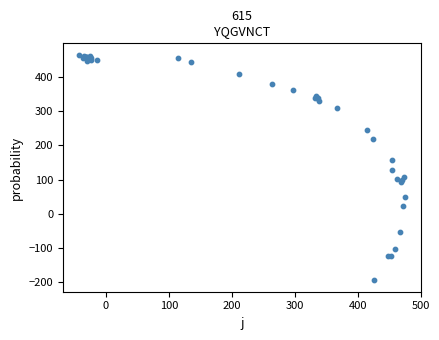

What Y value in the scatter plot is closest to 135?

126.9